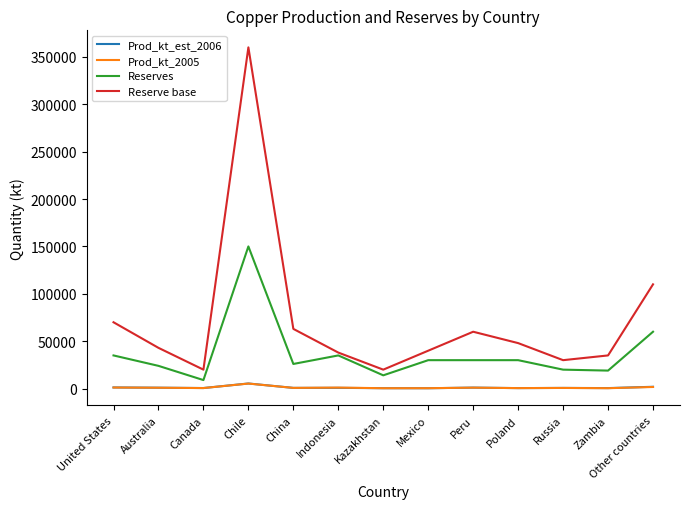

At which label does Prod_kt_2005 first exceed 755?

United States